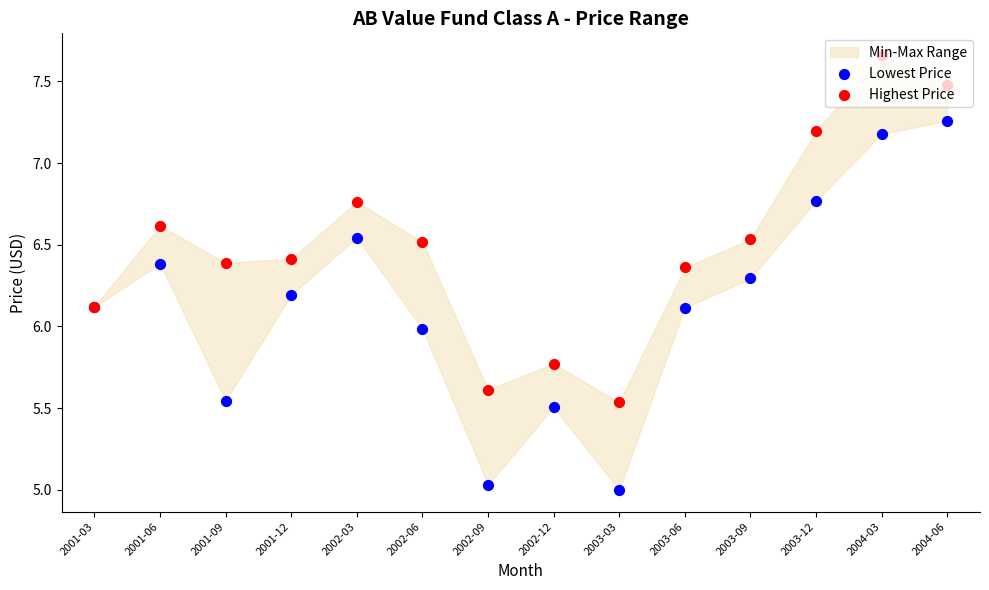

Which series reaches the minimum Y coordinate?

Lowest Price